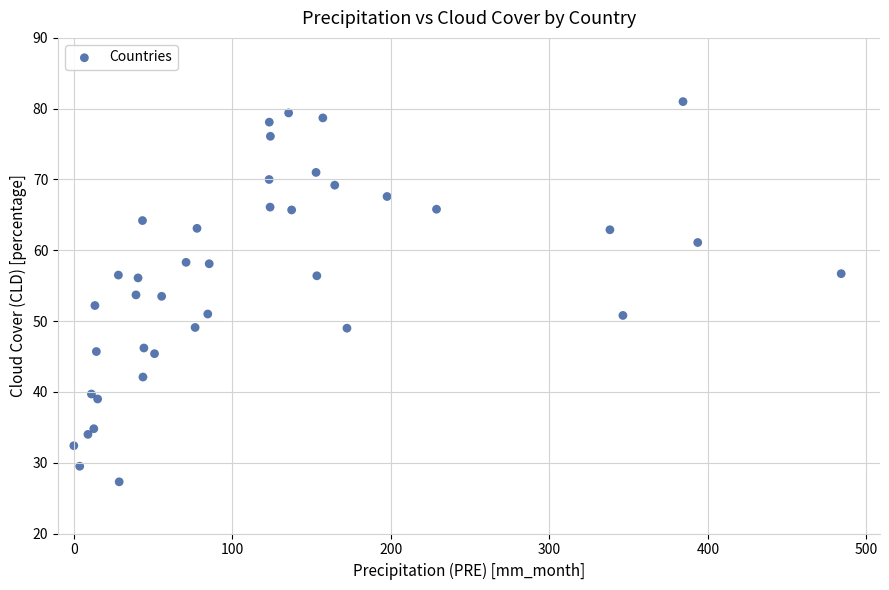

What is the range of X values (max minus min)?

484.1